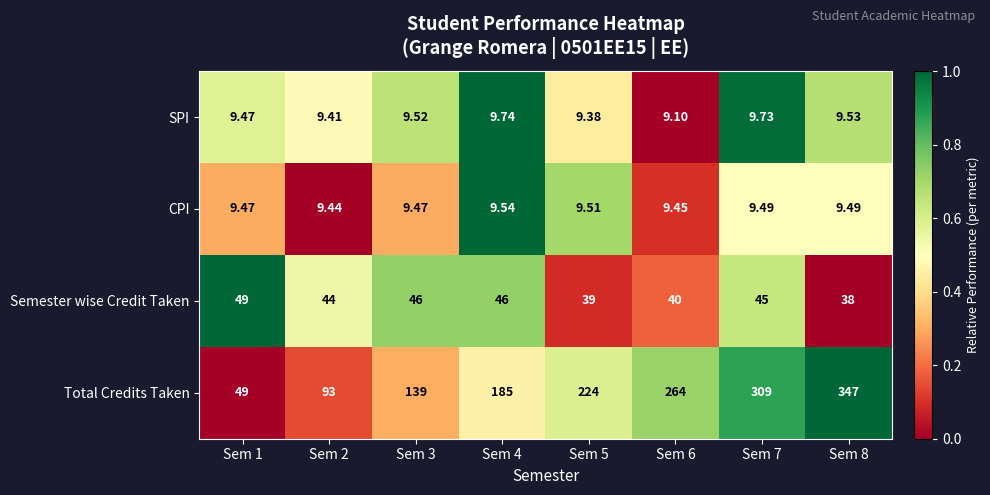

Which series has the largest total across all categories?

Total Credits Taken